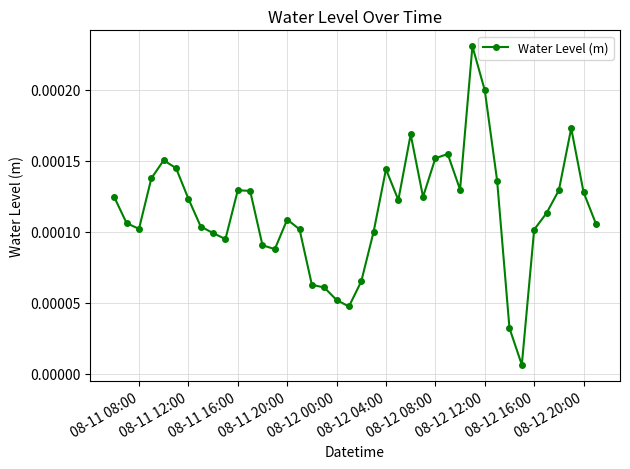

True or false: there are more than 0 points higher than both neighbors.

True